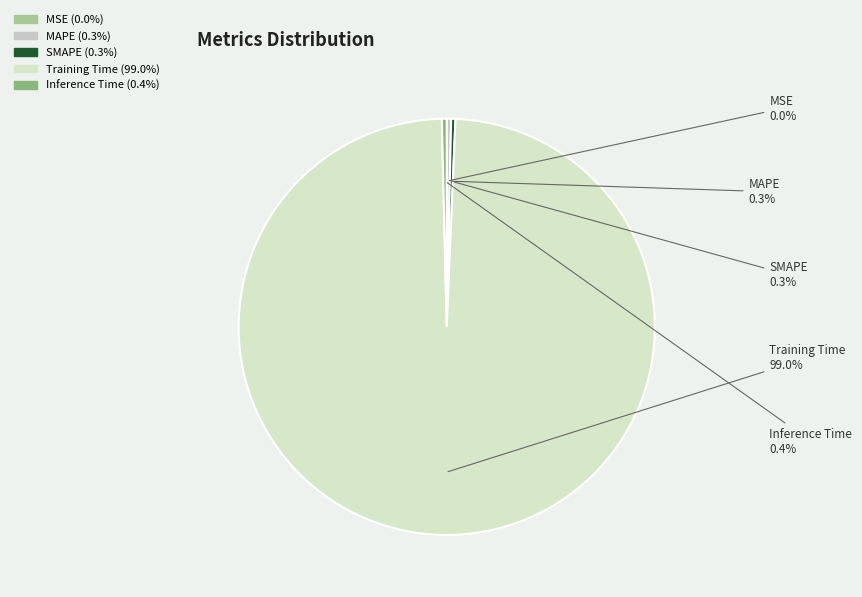

Combined, what portion of the pie is MAPE and Training Time?

99.3%